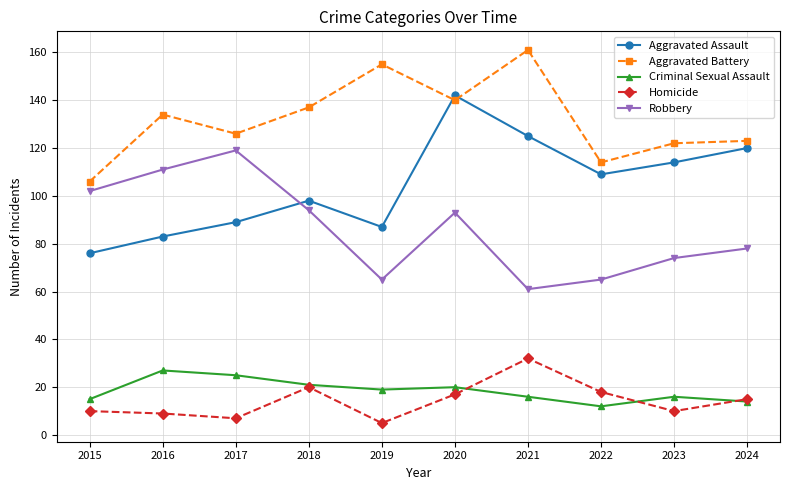

Reading left to right, extract all data points from this chart.

Aggravated Assault: 2015=76	2016=83	2017=89	2018=98	2019=87	2020=142	2021=125	2022=109	2023=114	2024=120
Aggravated Battery: 2015=106	2016=134	2017=126	2018=137	2019=155	2020=140	2021=161	2022=114	2023=122	2024=123
Criminal Sexual Assault: 2015=15	2016=27	2017=25	2018=21	2019=19	2020=20	2021=16	2022=12	2023=16	2024=14
Homicide: 2015=10	2016=9	2017=7	2018=20	2019=5	2020=17	2021=32	2022=18	2023=10	2024=15
Robbery: 2015=102	2016=111	2017=119	2018=94	2019=65	2020=93	2021=61	2022=65	2023=74	2024=78